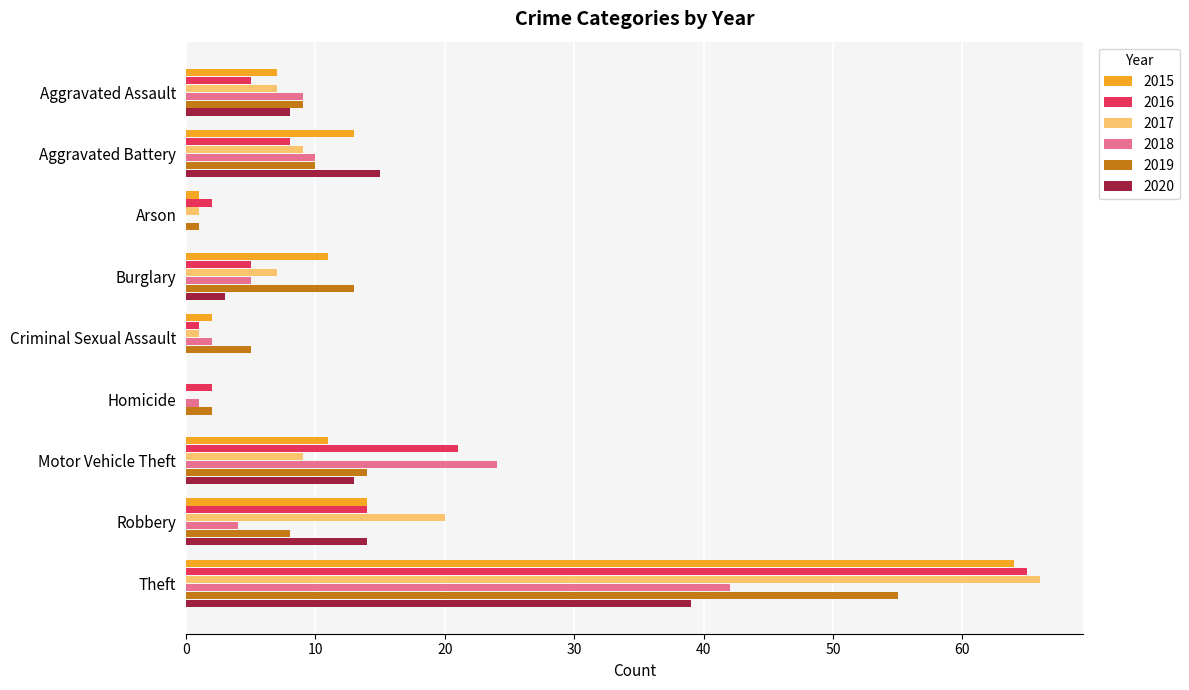

How many data points does each series have?

9